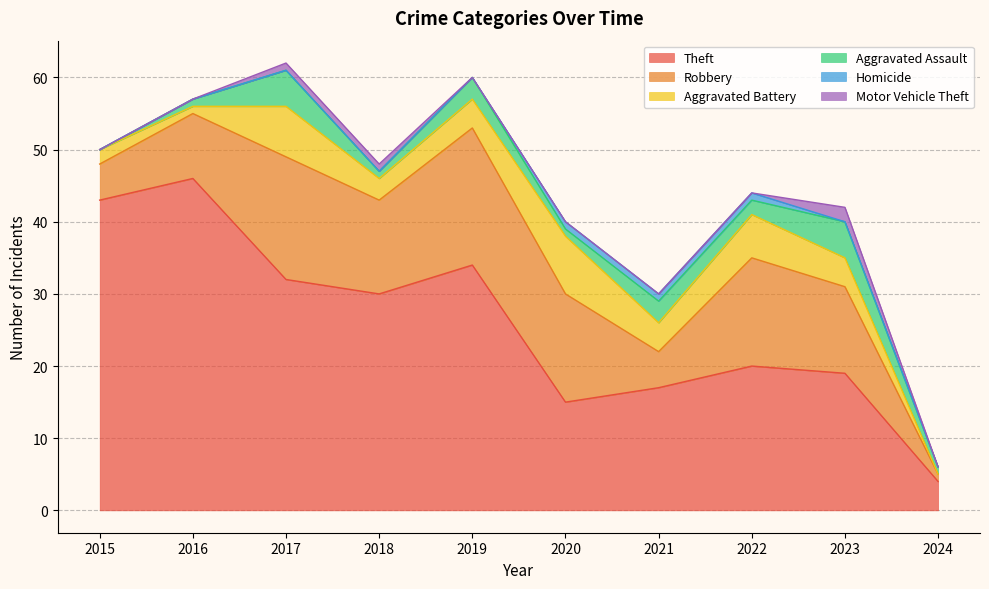

The Robbery series shows 24 at 2022. True or false?

False